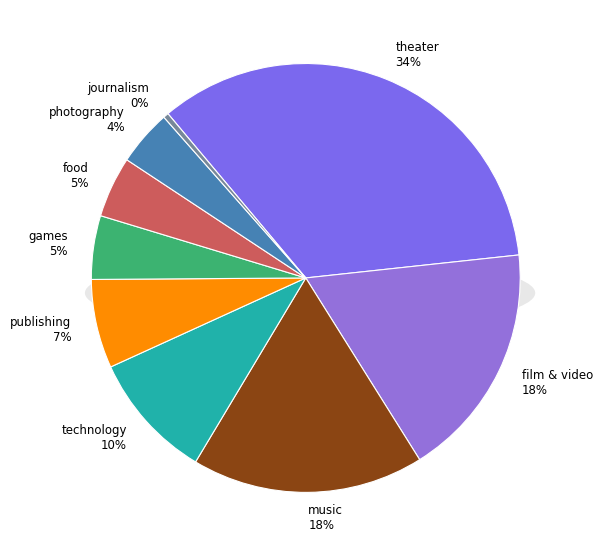

What is the largest slice in the pie chart?

theater